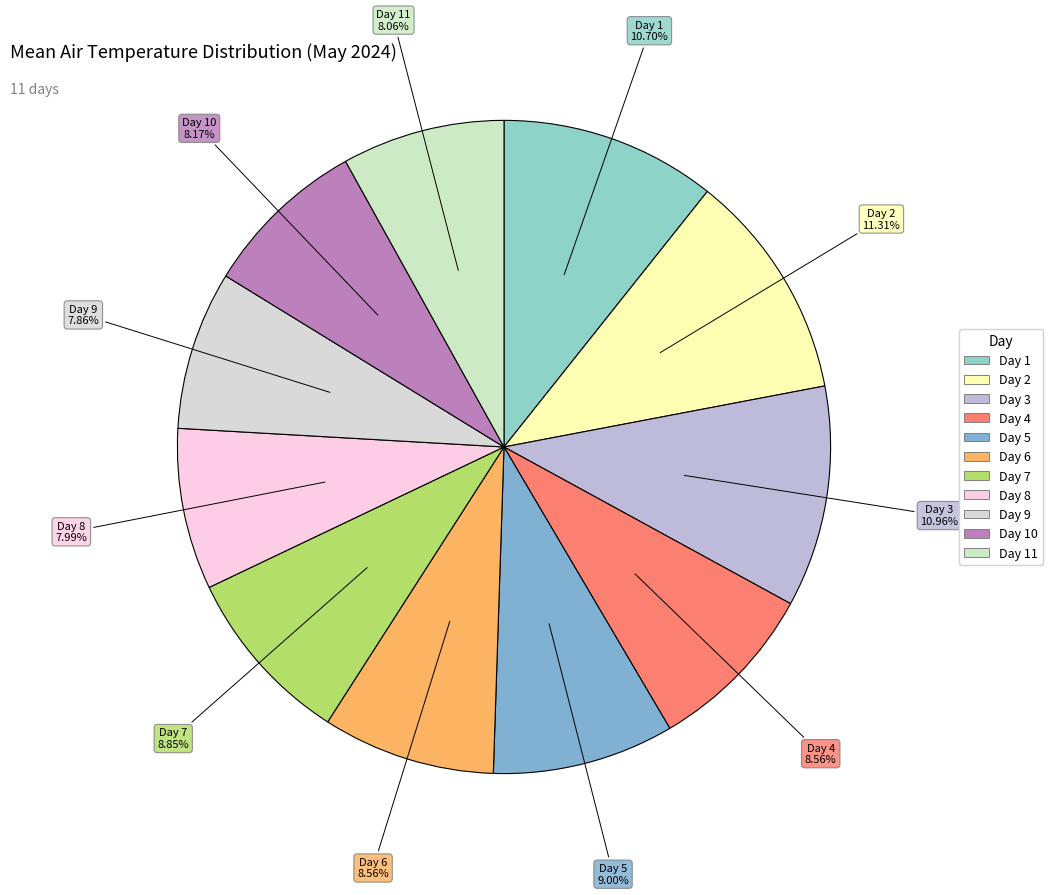

Count the number of slices in the pie.

11